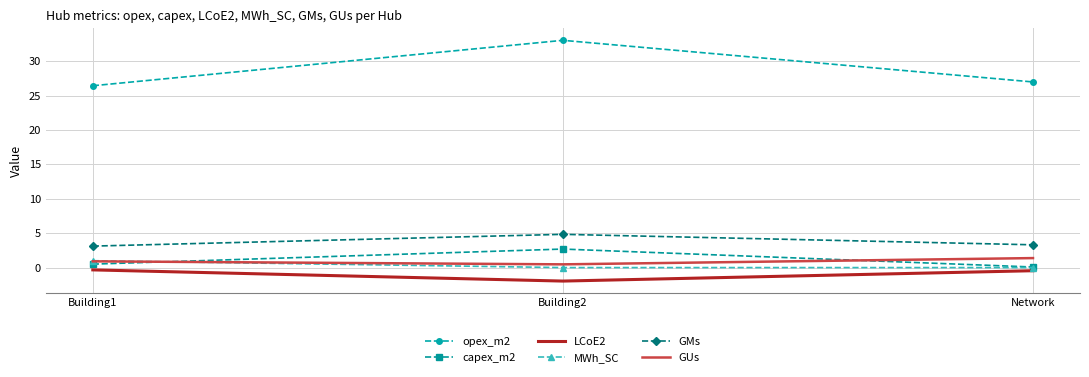

Which label corresponds to the largest value in the chart?

Building2